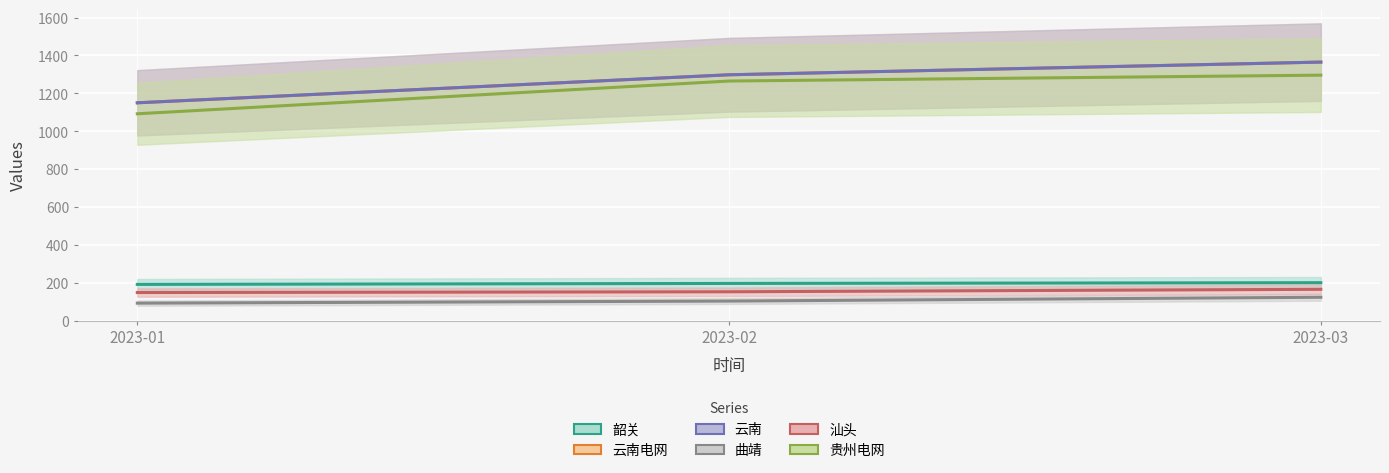

Where is 汕头 nearest to the value 156?

2023-02